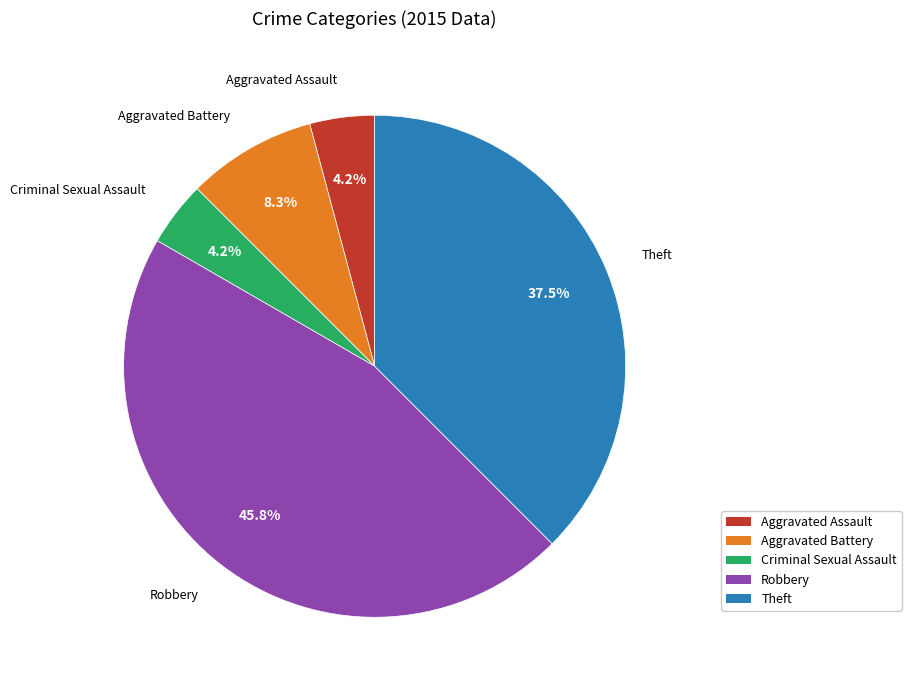

How many segments does this pie chart have?

5